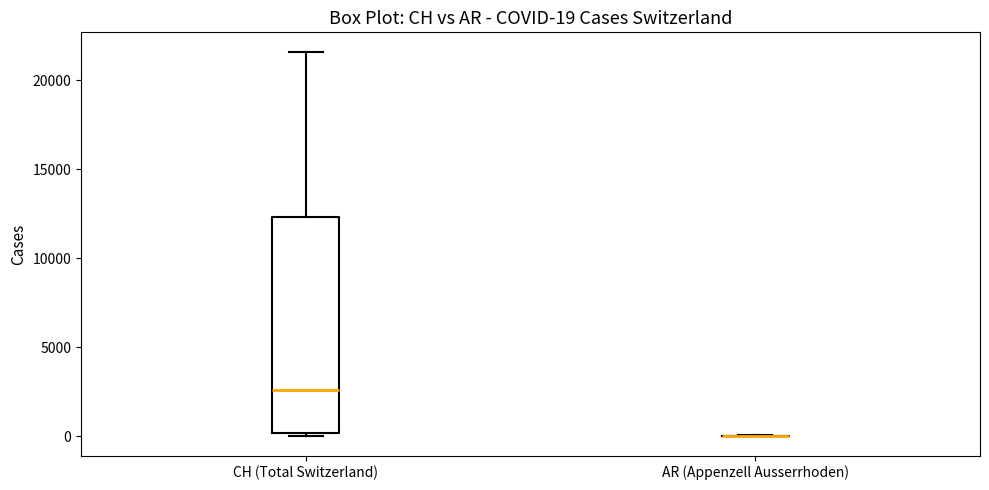

Which box is the tallest, from its lower edge to its upper edge?

CH (Total Switzerland)